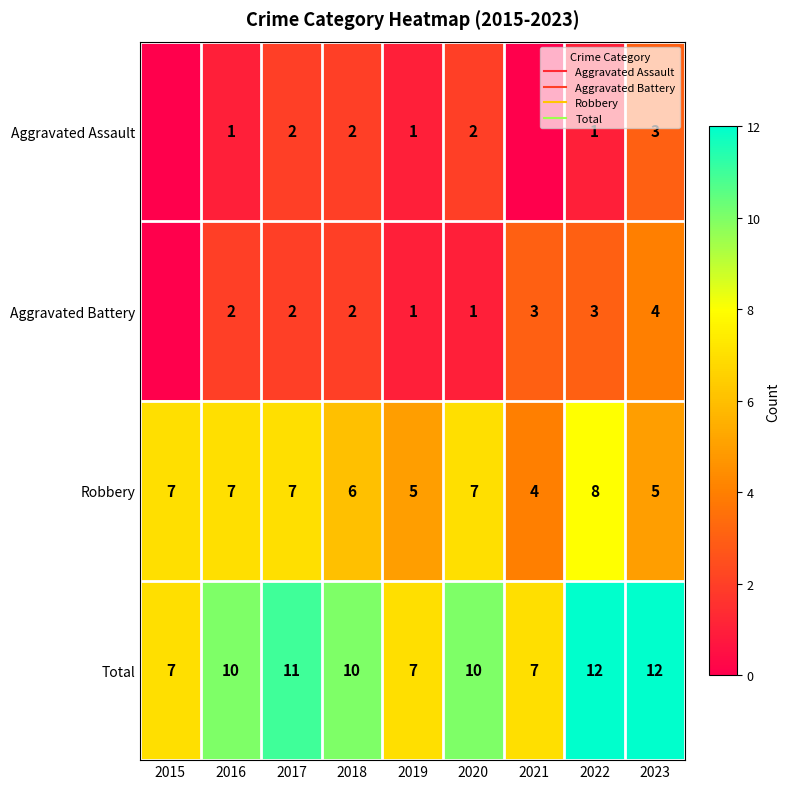

At how many categories does at least one series exceed 5?

9